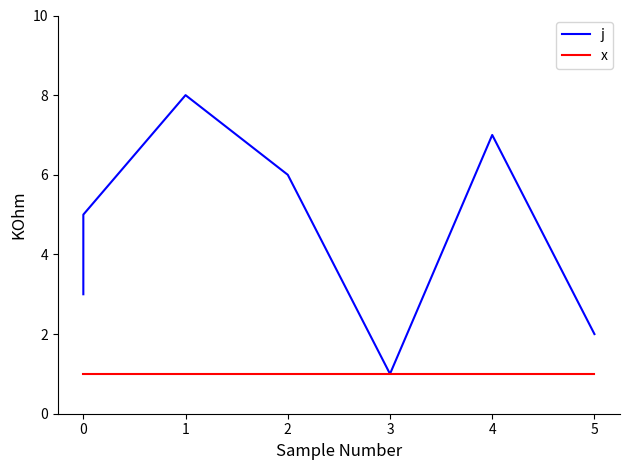

What is the minimum value shown in the chart?

1